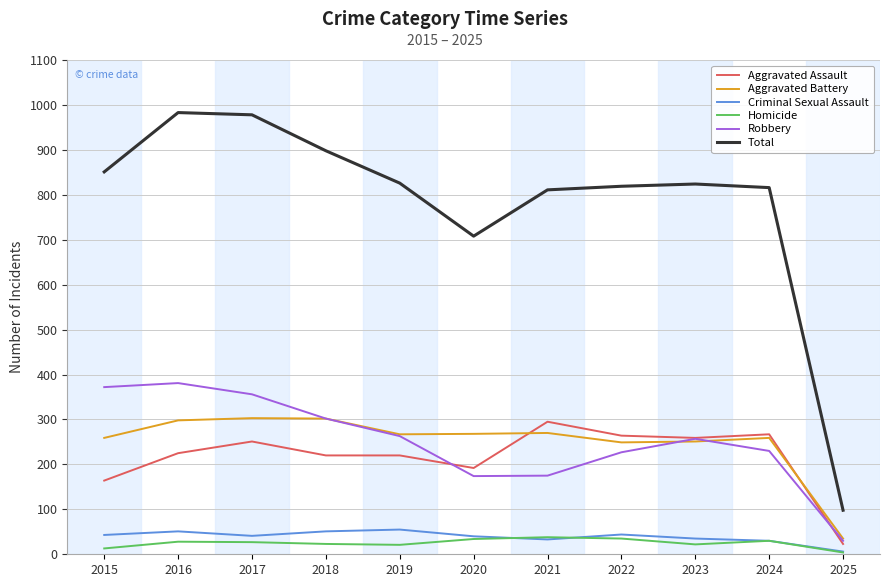

The value of Total at 2015 is 477. True or false?

False